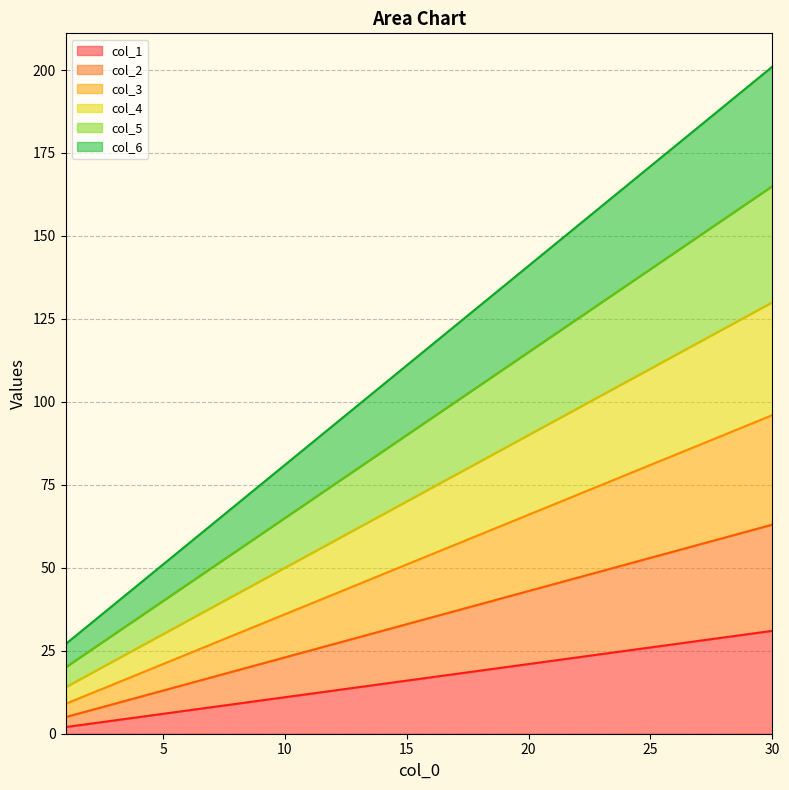

Which series has the widest spread of values?

col_6